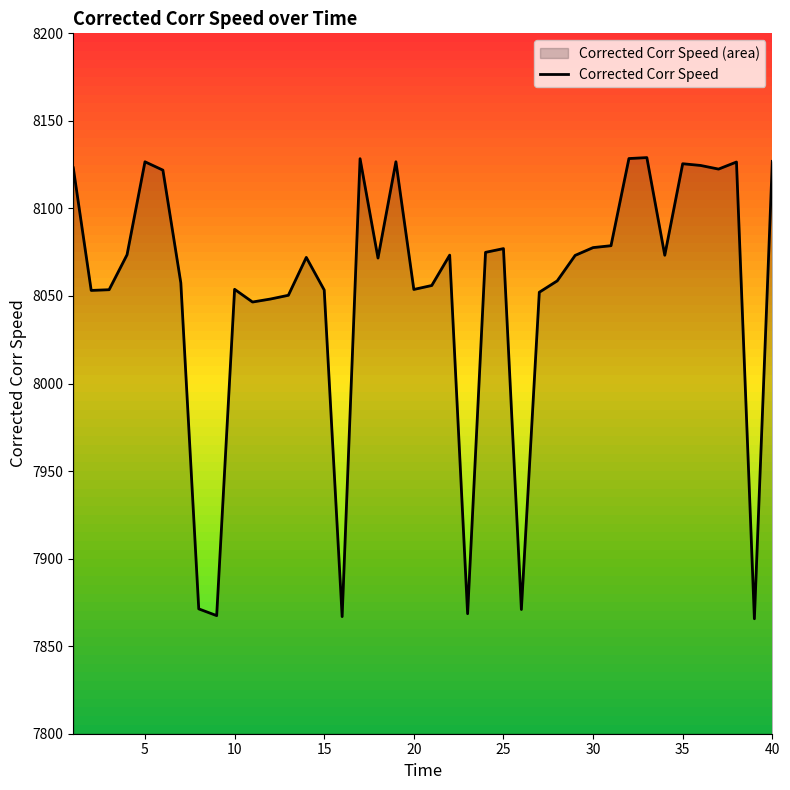

What is the difference between the maximum and minimum values?

263.4